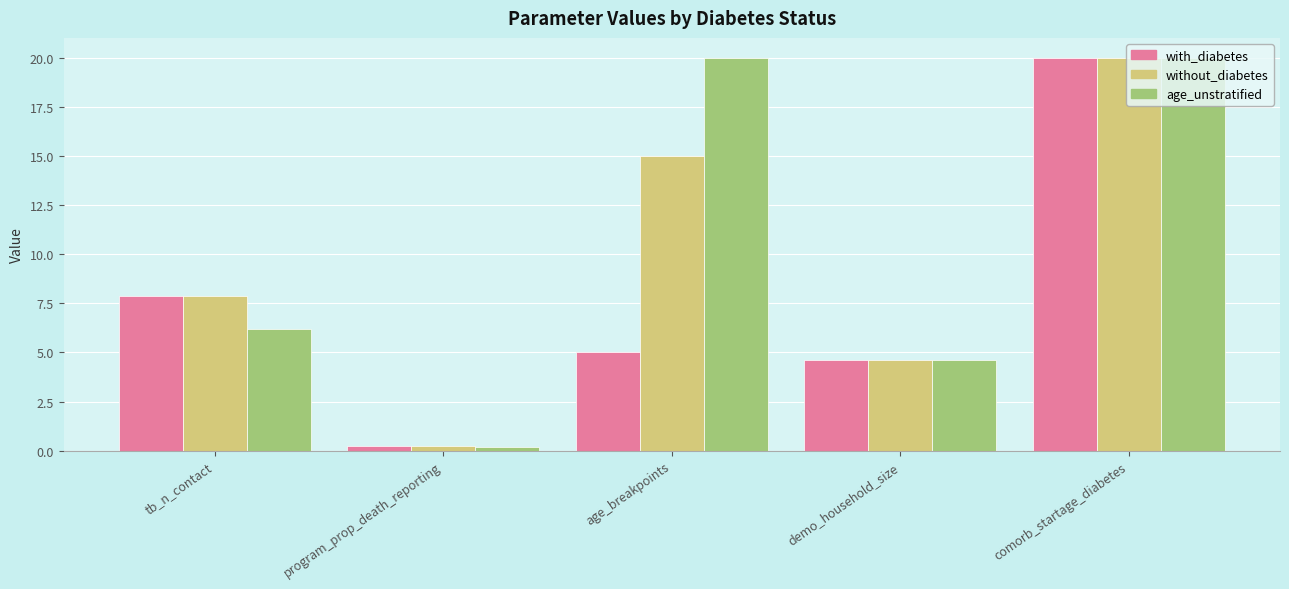

At age_breakpoints, list the series in order from largest to smallest.

age_unstratified, without_diabetes, with_diabetes